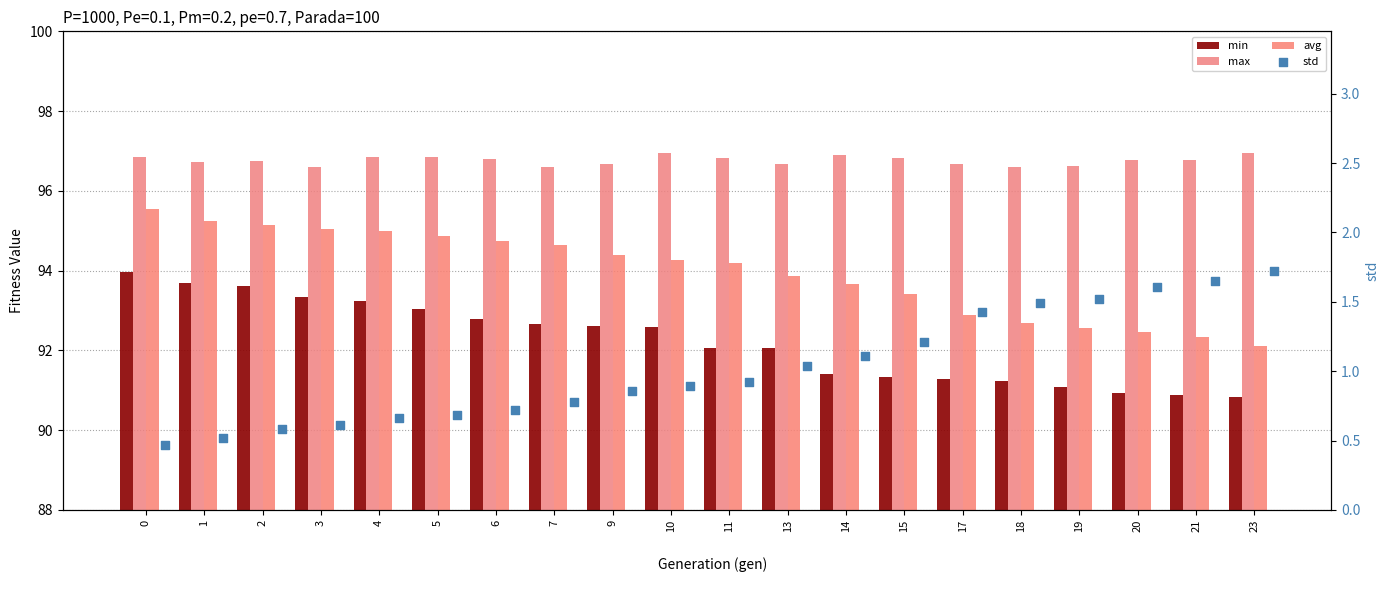

Is the value of max at 6 greater than the value of std at 18?

Yes